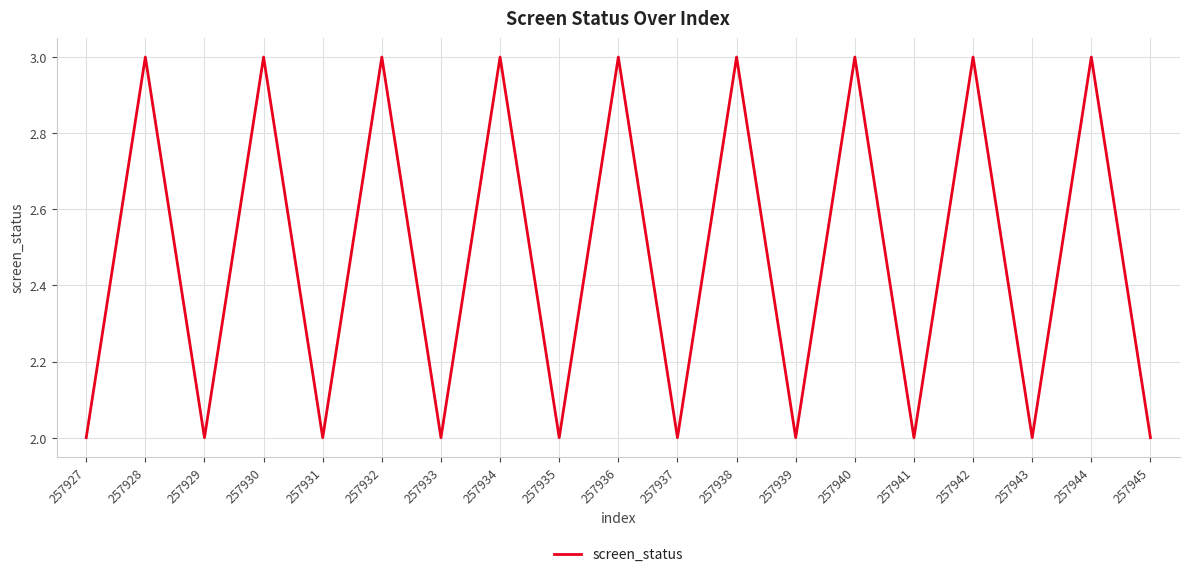

Reading right to left, list all the values displayed in this chart.

257945=2	257944=3	257943=2	257942=3	257941=2	257940=3	257939=2	257938=3	257937=2	257936=3	257935=2	257934=3	257933=2	257932=3	257931=2	257930=3	257929=2	257928=3	257927=2